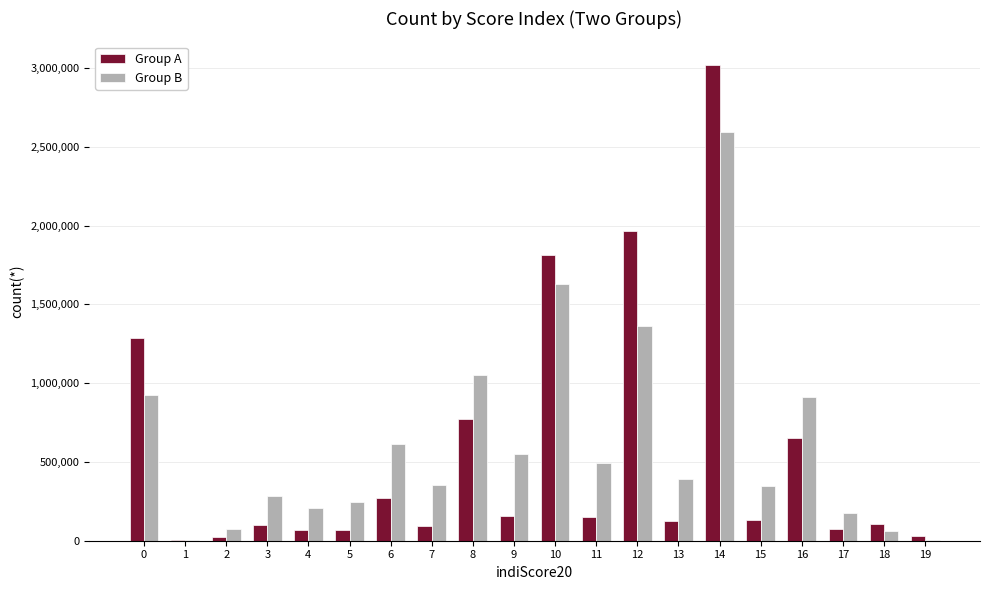

Which series has the widest spread of values?

Group A